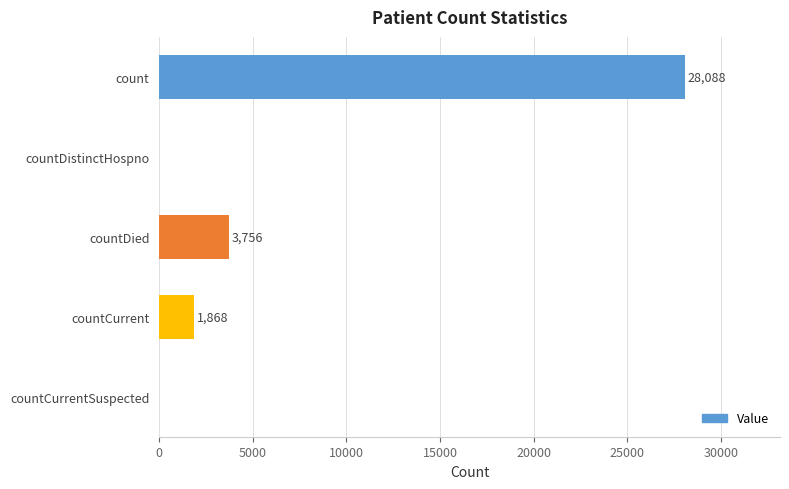

How many positive values are there?

3